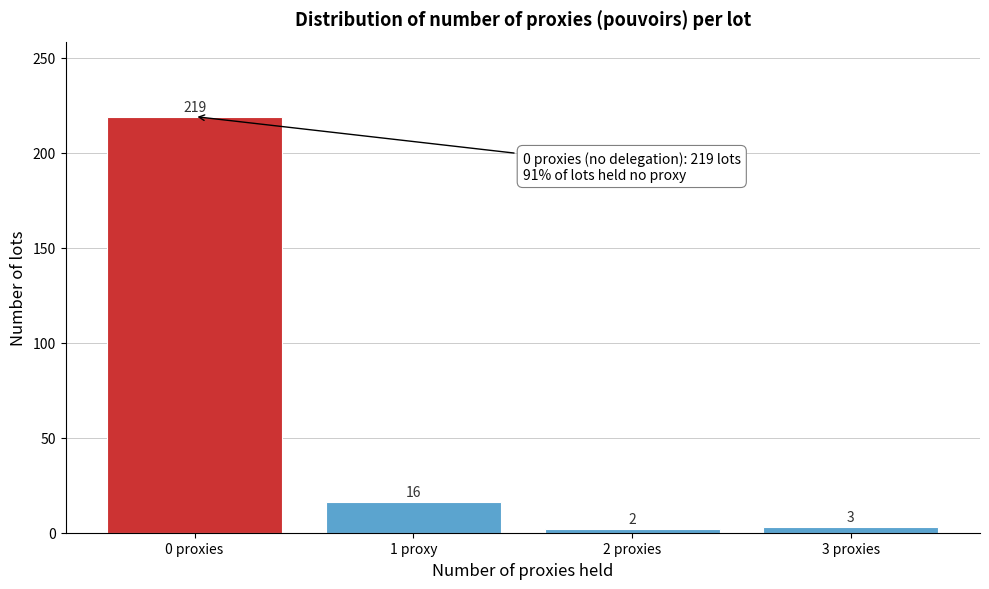

Reading left to right, transcribe all the data shown in this chart.

0 proxies=219	1 proxy=16	2 proxies=2	3 proxies=3